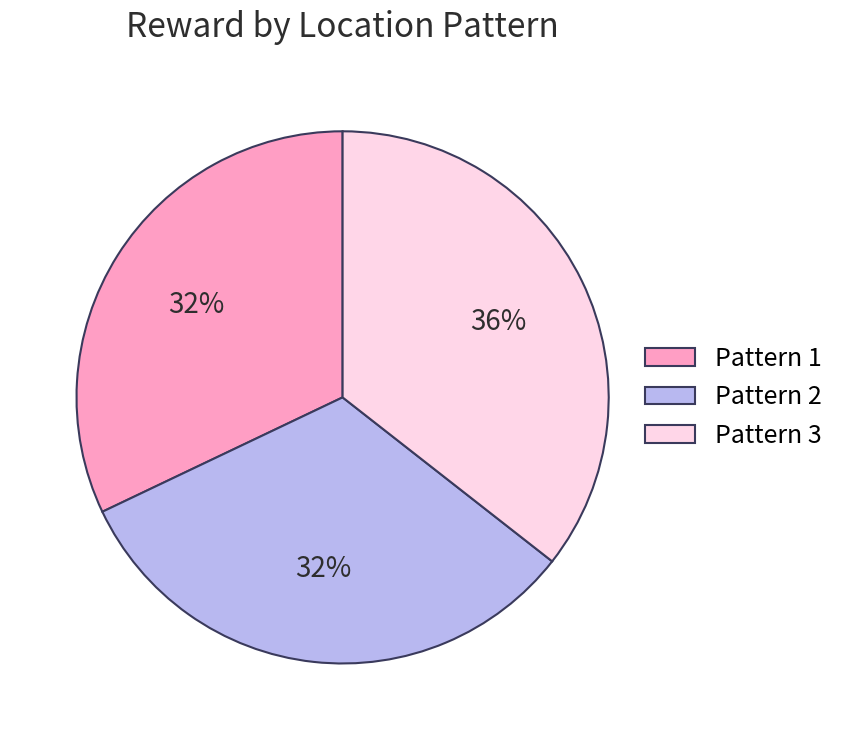

Which slice is the largest?

Pattern 3